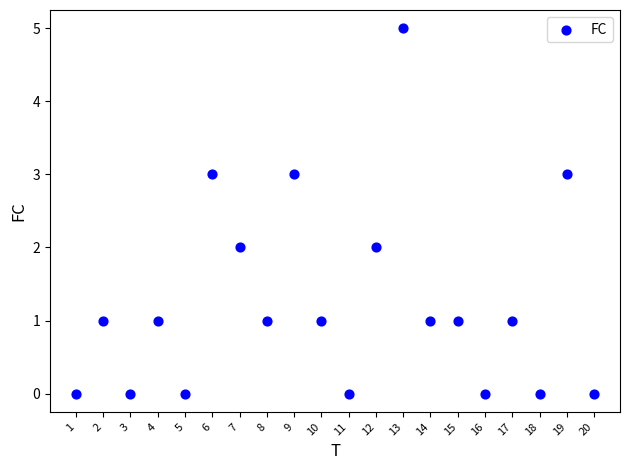

What is the range of X values (max minus min)?

19